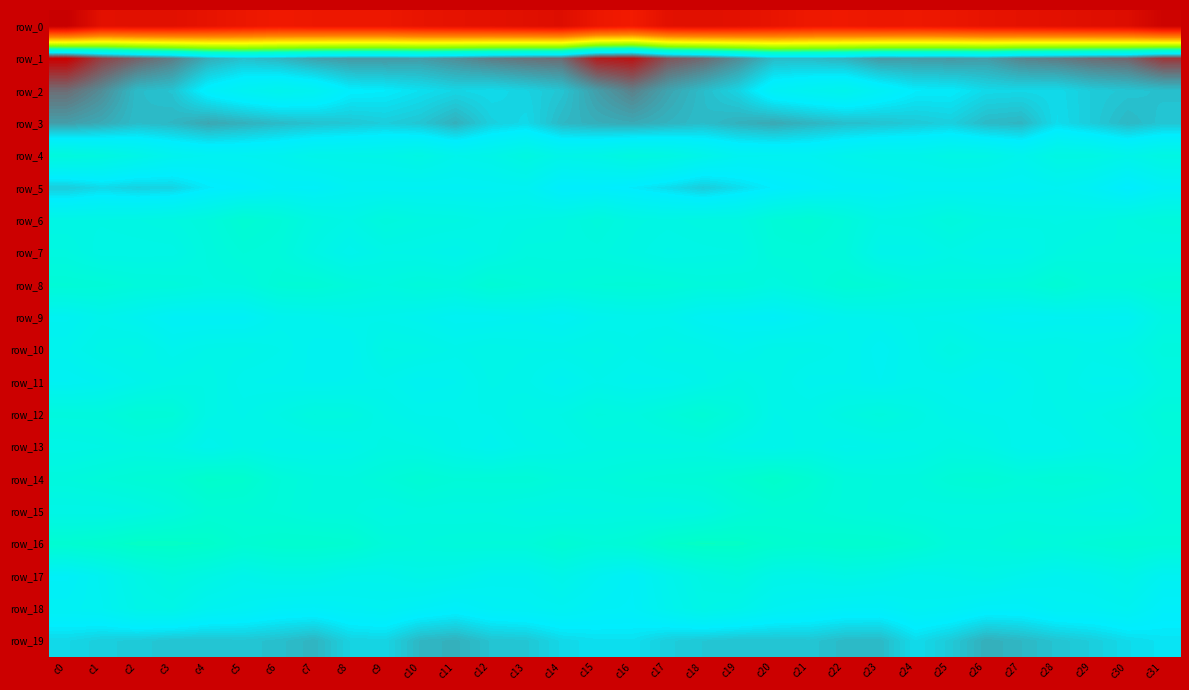

Where is row_3 nearest to the value 18?

c22